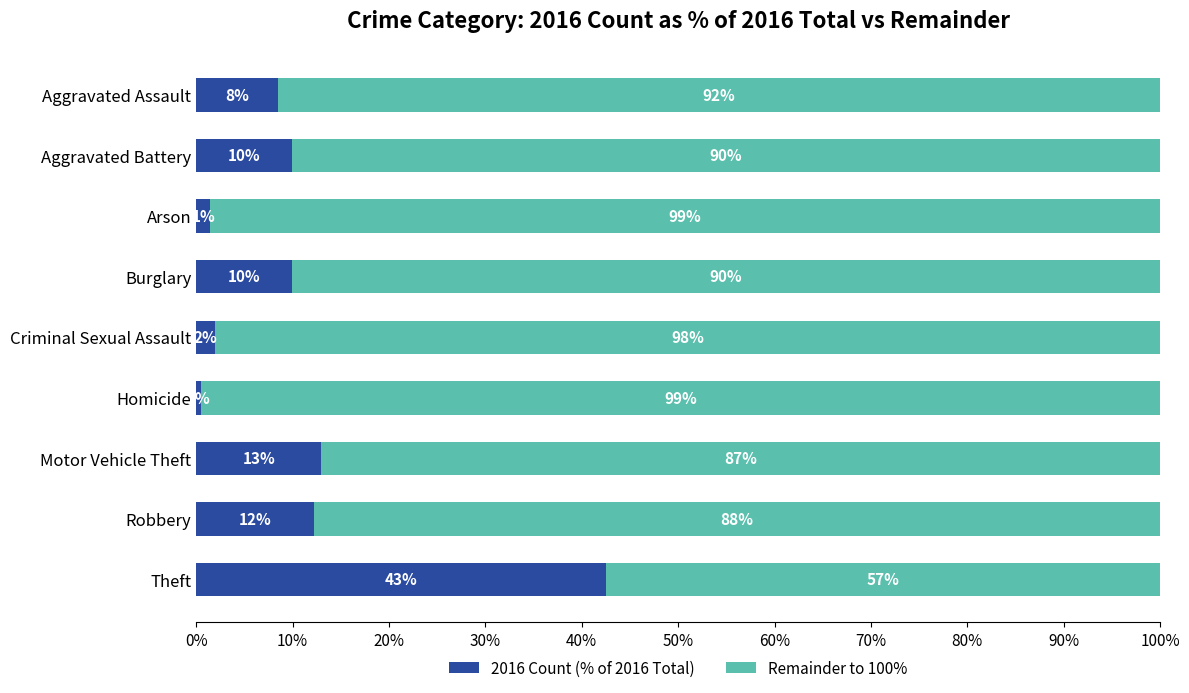

What is the total value across all series at Theft?

100.0